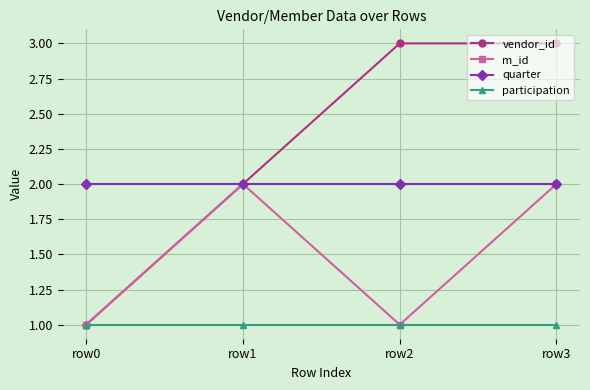

Reading left to right, what are all the values shown in this chart?

vendor_id: 1	2	3	3
m_id: 1	2	1	2
quarter: 2	2	2	2
participation: 1	1	1	1